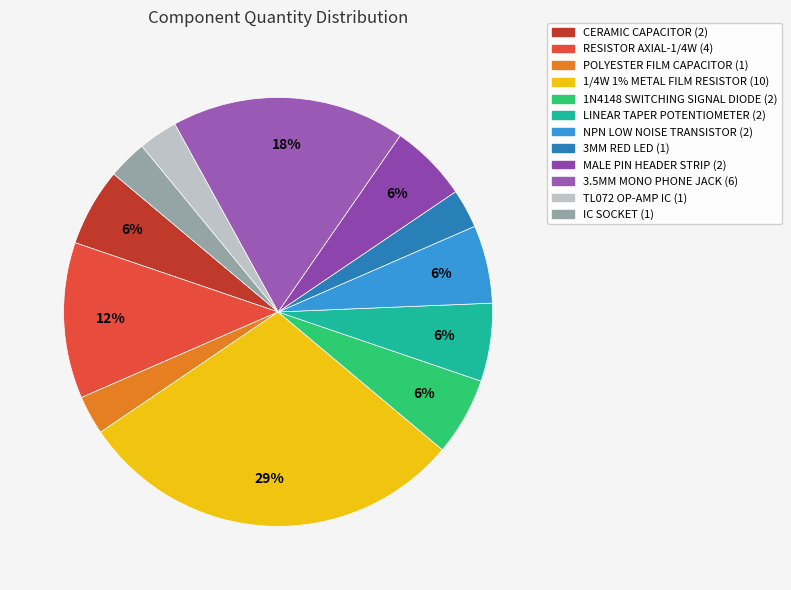

To the nearest percent, what portion does RESISTOR AXIAL-1/4W represent?

12%